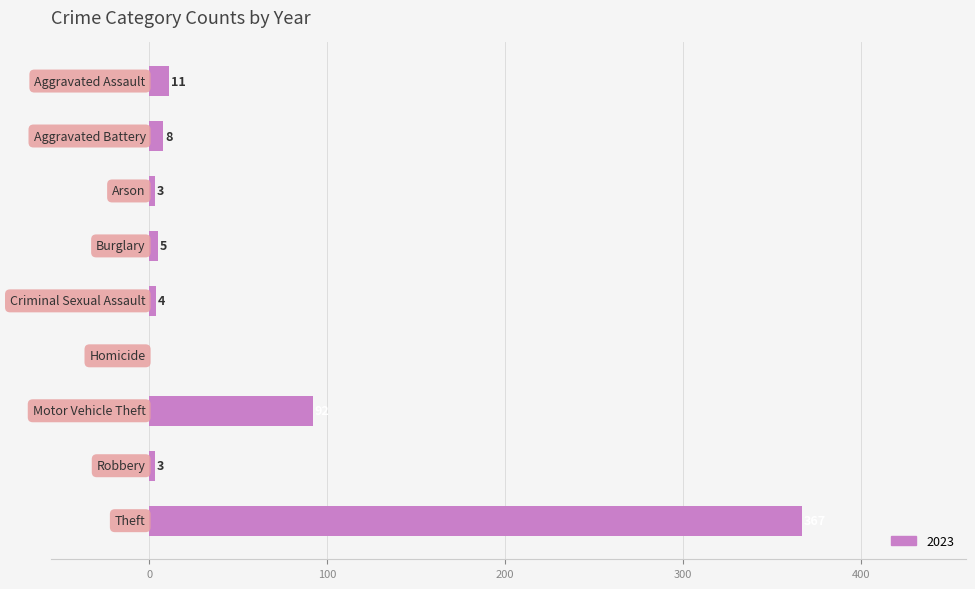

Count the number of categories in the chart.

9